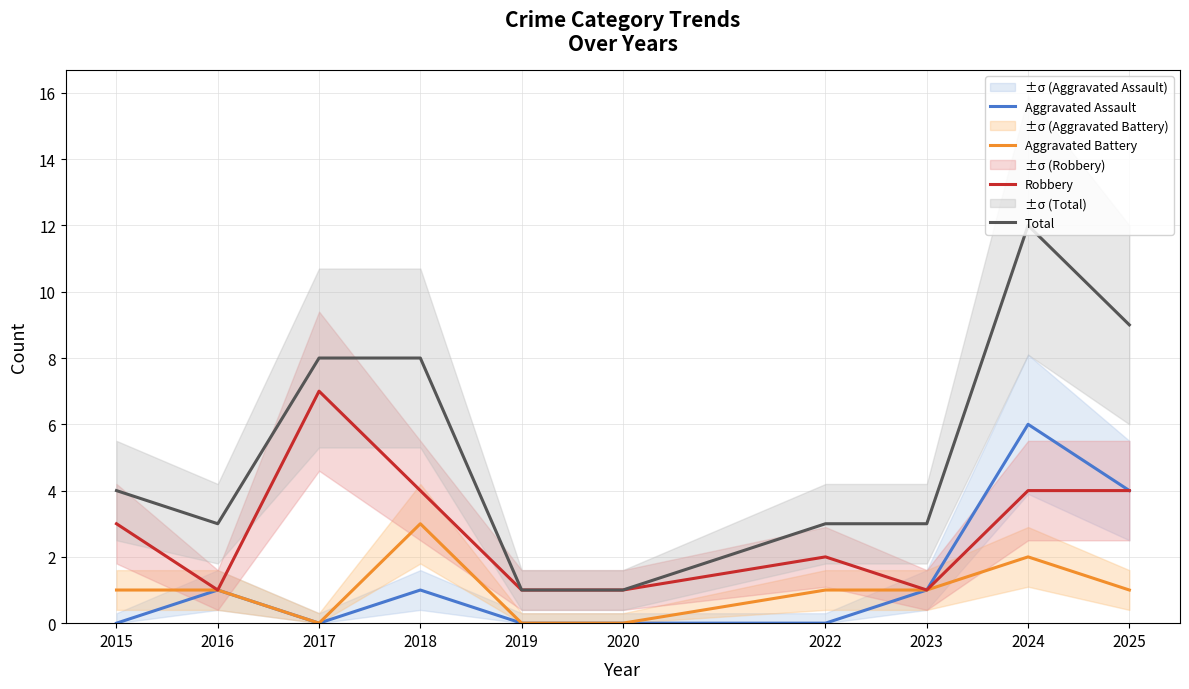

True or false: Aggravated Battery and Robbery intersect in this chart.

False